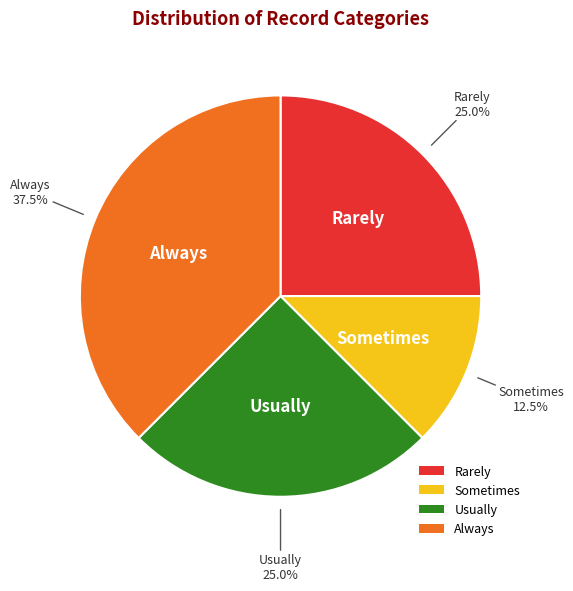

Does any single category account for the majority?

No